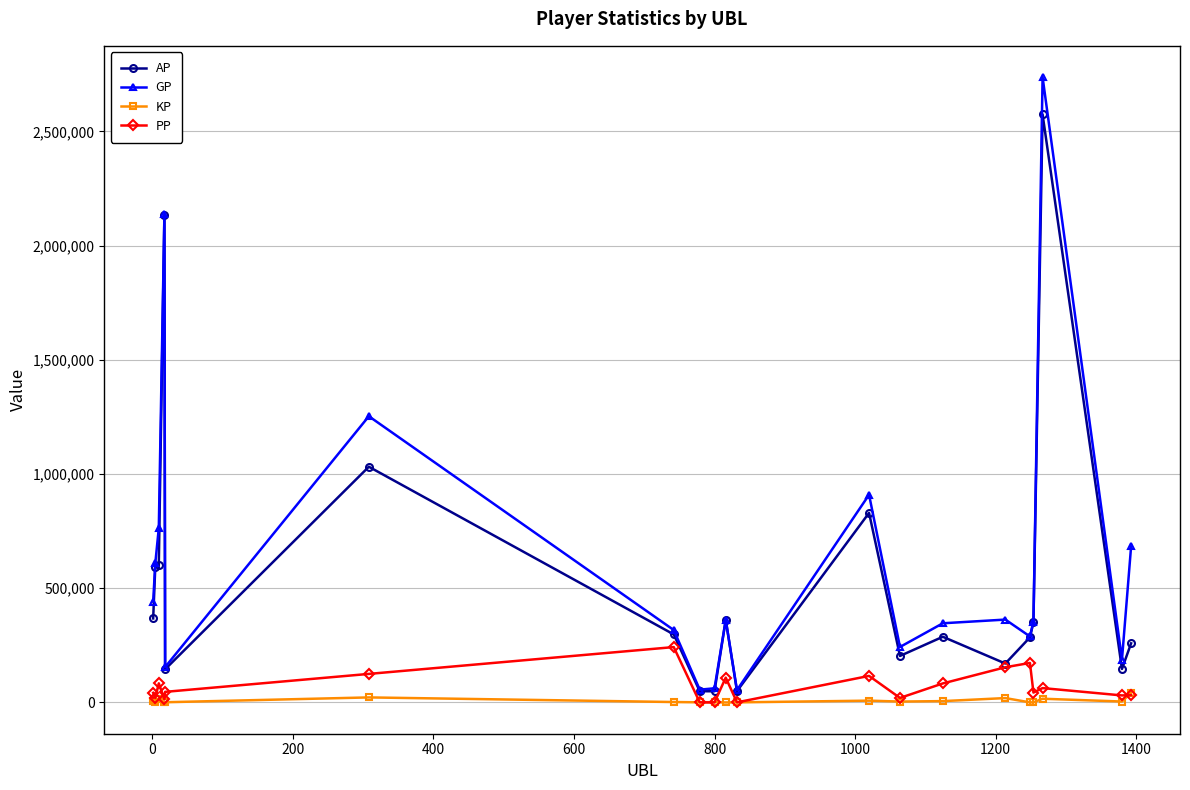

List the series in order of their peak value, highest first.

GP, AP, PP, KP